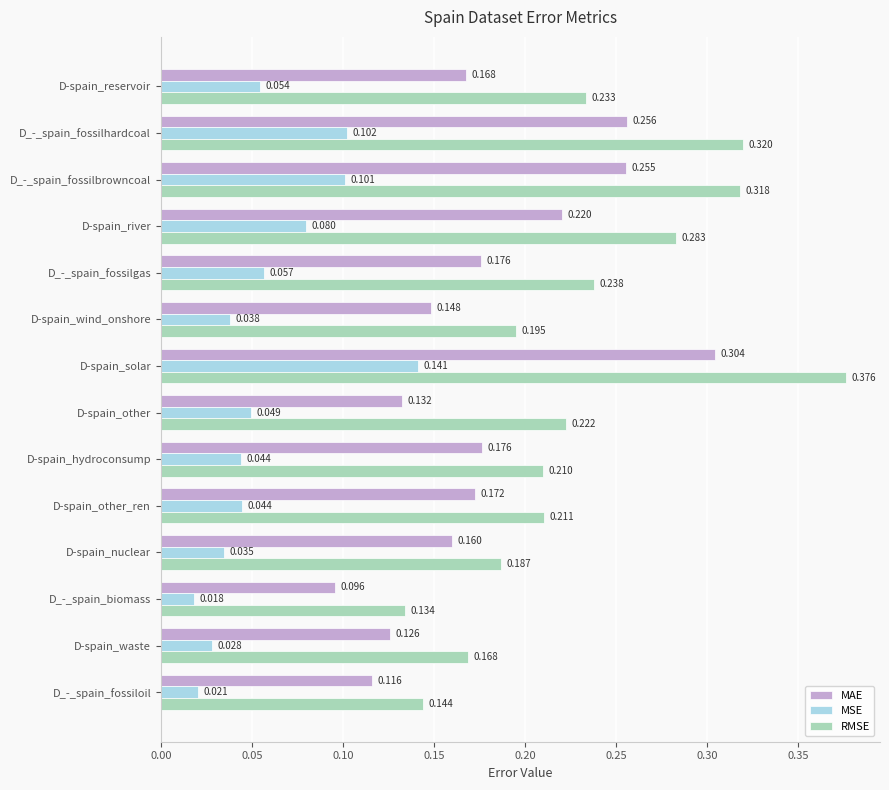

Where is MSE nearest to the value 0?

D_-_spain_biomass